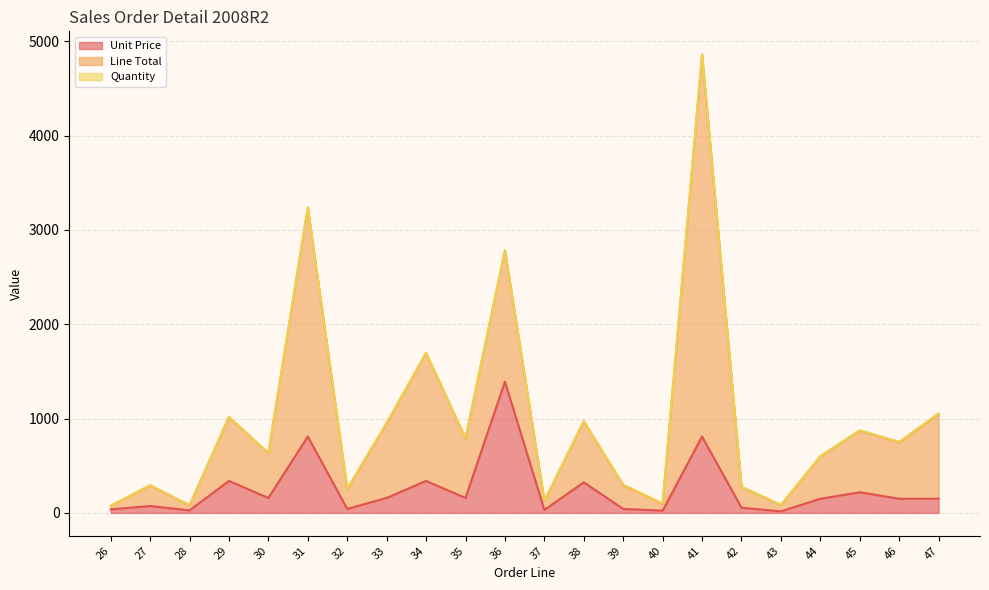

The Line Total series shows 278.5 at 42. True or false?

True